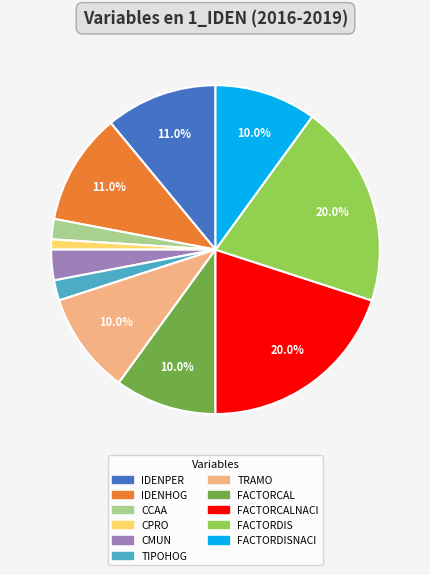

Does any single category account for the majority?

No